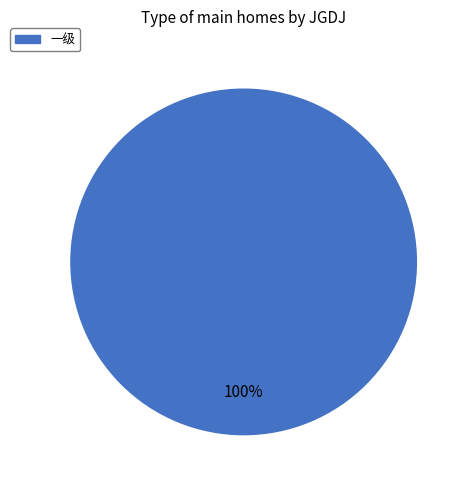

Does any single category account for the majority?

Yes